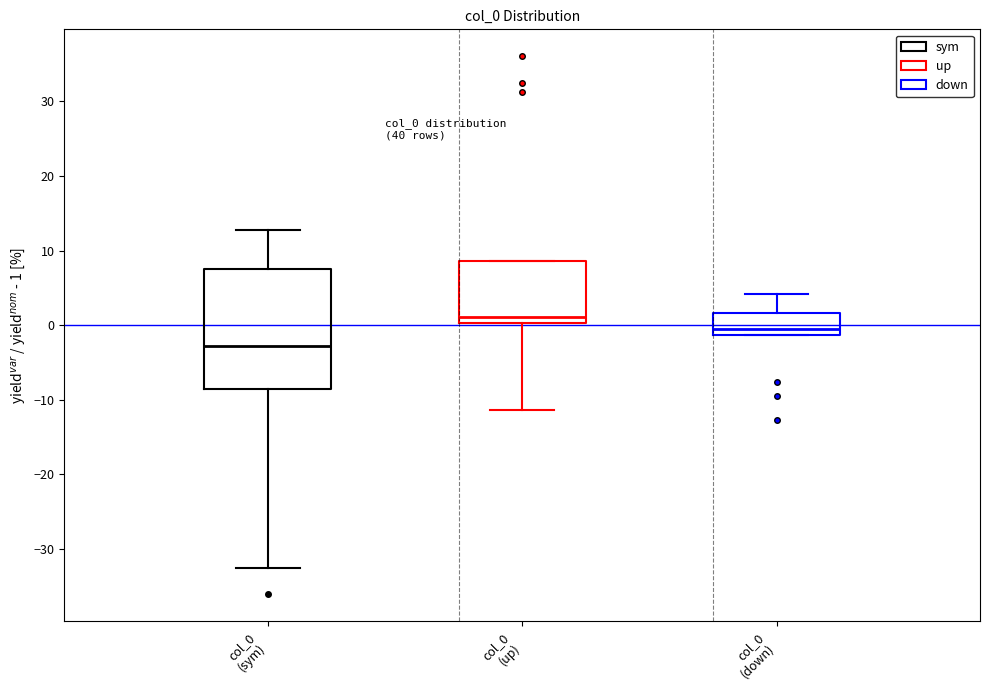

Which box's median line is the highest?

col_0 (up)